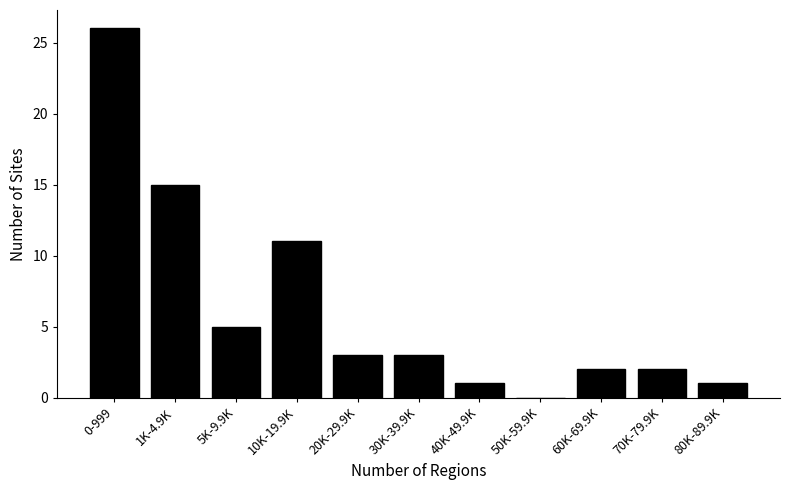

Reading left to right, list all the values displayed in this chart.

0-999=26	1K-4.9K=15	5K-9.9K=5	10K-19.9K=11	20K-29.9K=3	30K-39.9K=3	40K-49.9K=1	50K-59.9K=0	60K-69.9K=2	70K-79.9K=2	80K-89.9K=1